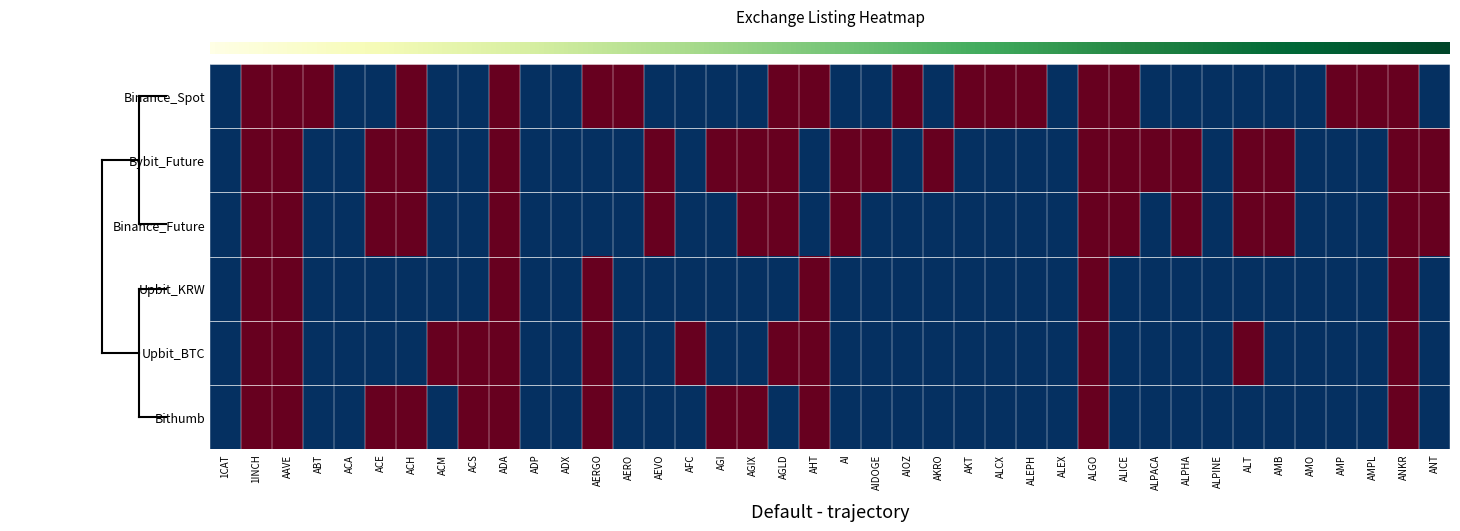

Is it true that Upbit_KRW equals -1 at ALPHA?

True